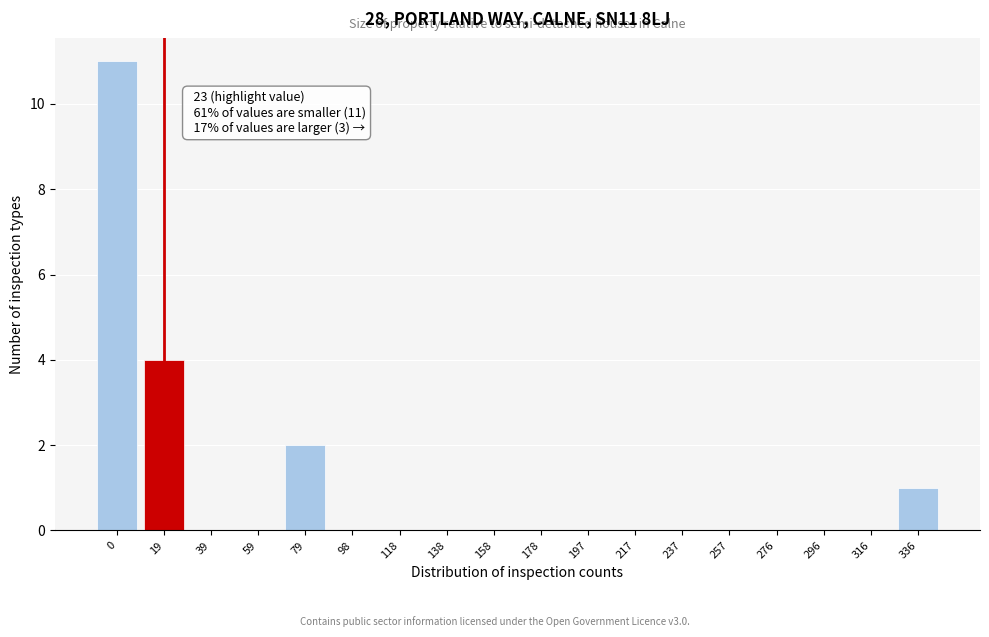

Reading left to right, list all the values displayed in this chart.

0=11	19=4	39=0	59=0	79=2	98=0	118=0	138=0	158=0	178=0	197=0	217=0	237=0	257=0	276=0	296=0	316=0	336=1